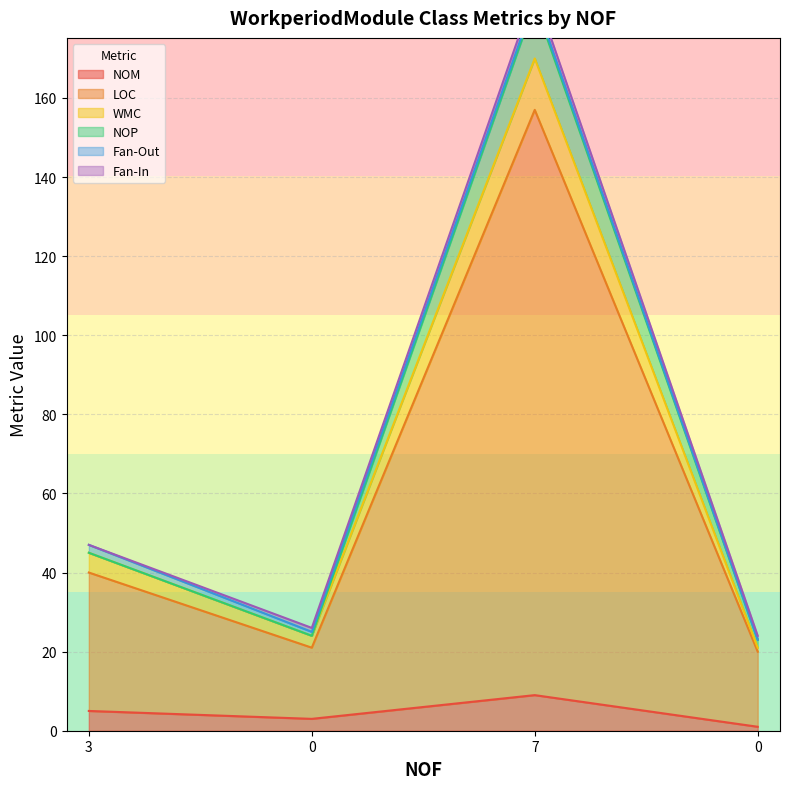

Does the chart display data point markers on the line(s)?

No